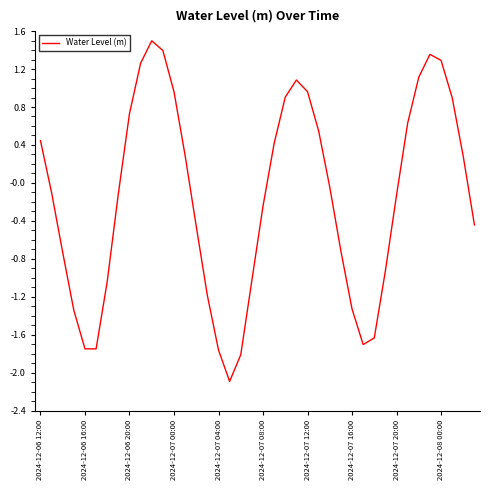

What is the maximum value shown in the chart?

1.5